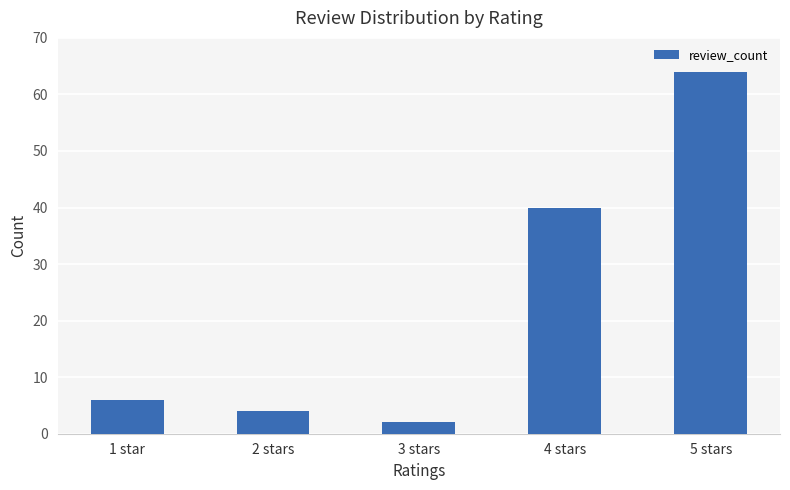

What is the value of the 4th bar from the left?

40